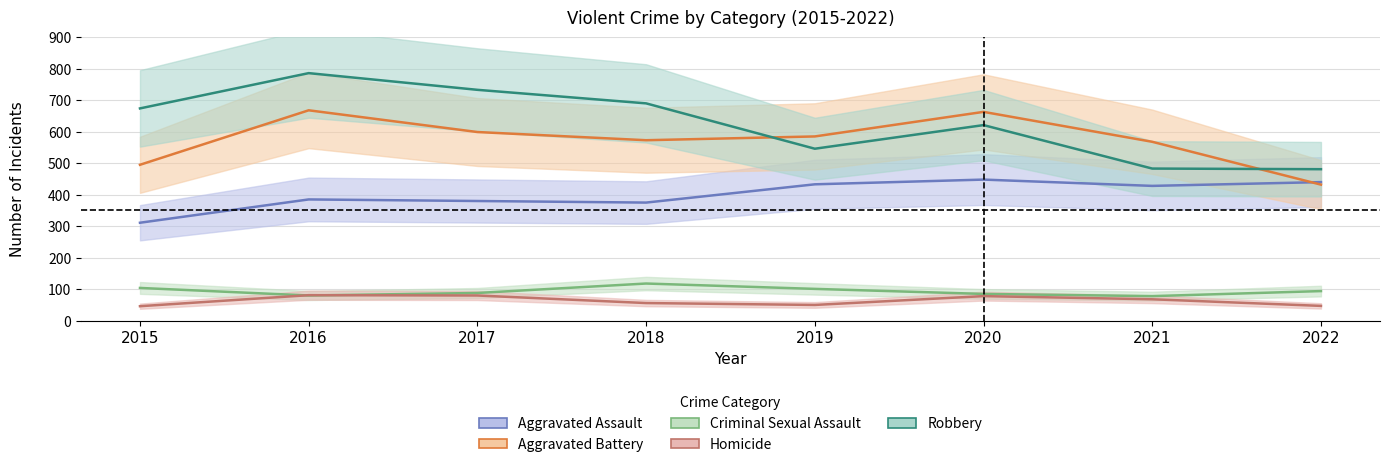

Is it true that Aggravated Assault equals 663 at 2022?

False